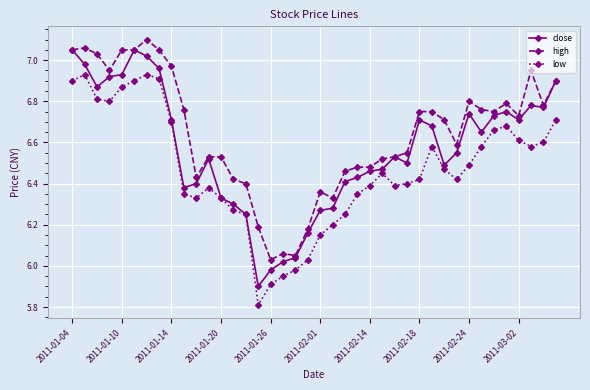

True or false: high and low cross at least once.

False